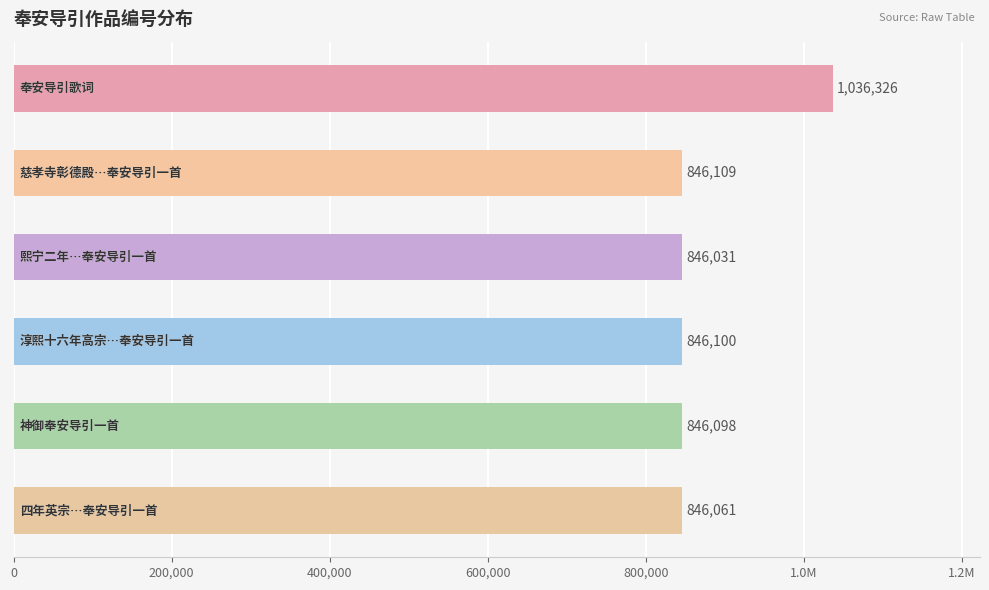

Are the bars horizontal?

Yes